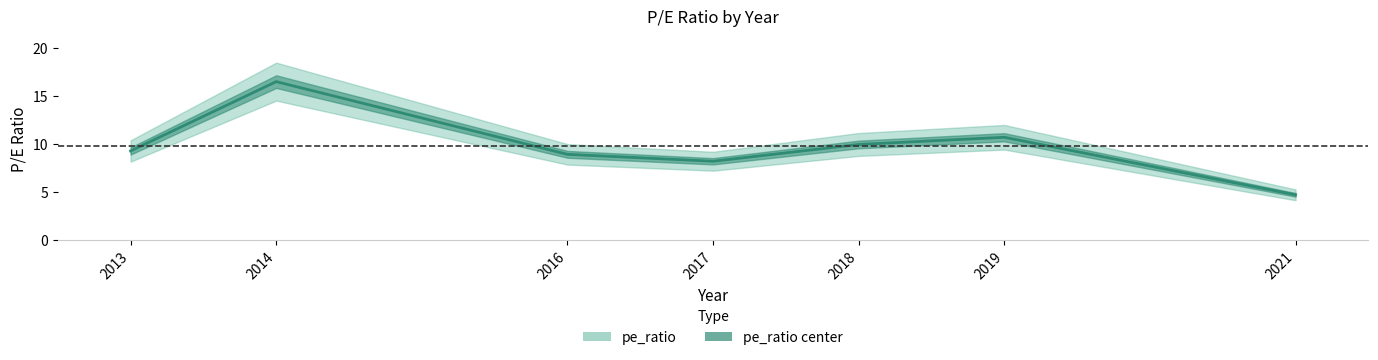

How many lines are shown in the chart?

1